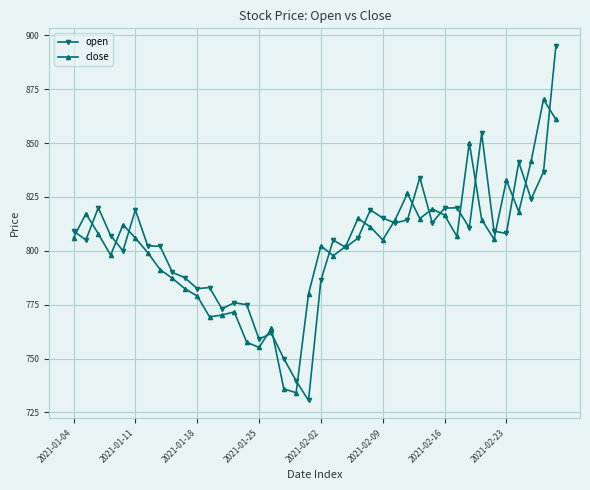

True or false: open has more than 0 interior local peaks.

True